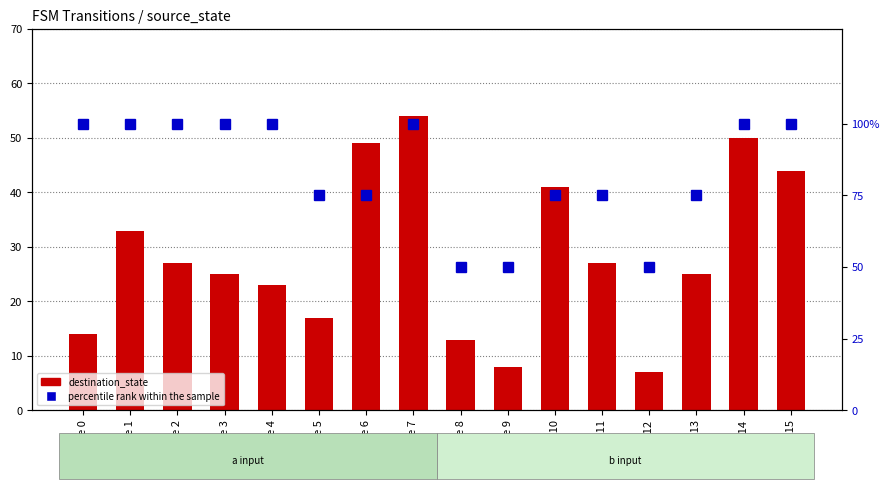

Which series has the largest total across all categories?

percentile rank within the sample